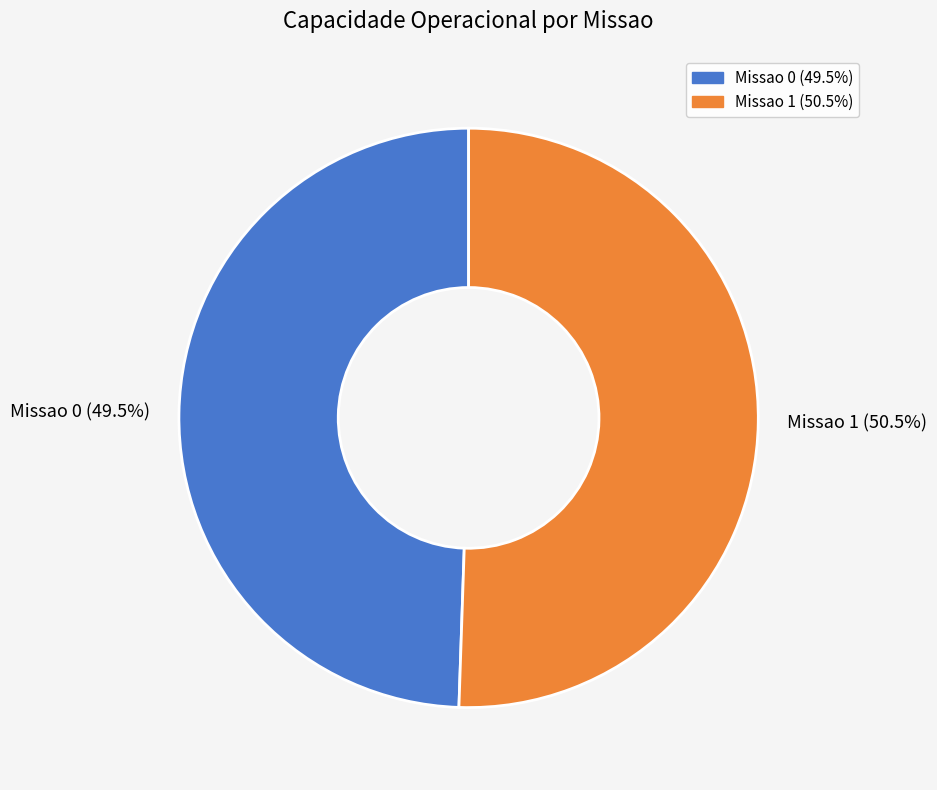

To the nearest percent, what is the difference between the largest and smallest slice percentages?

1%